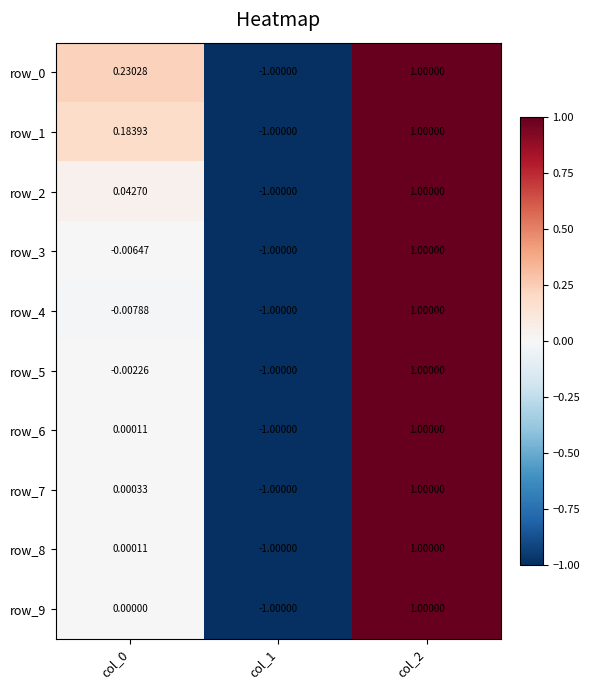

The value of row_7 at col_0 is 0.0. True or false?

True